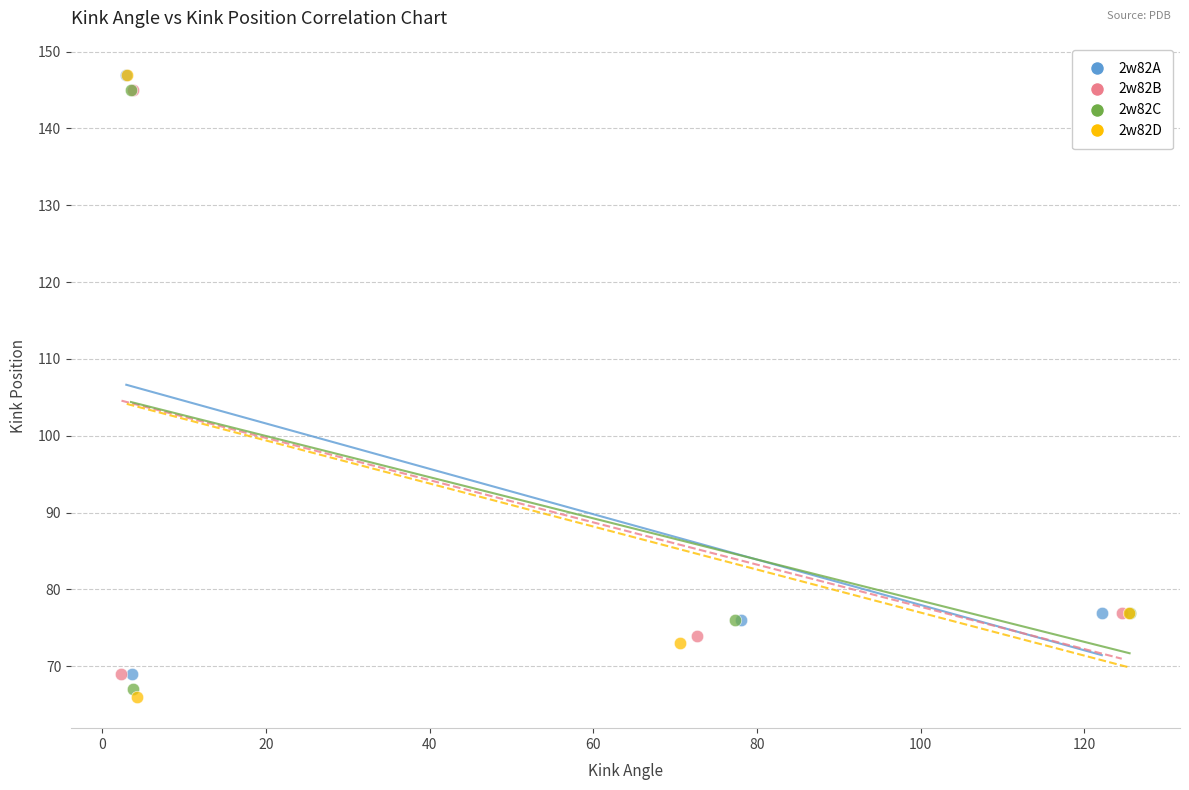

Which series has the widest spread of Y values?

2w82D